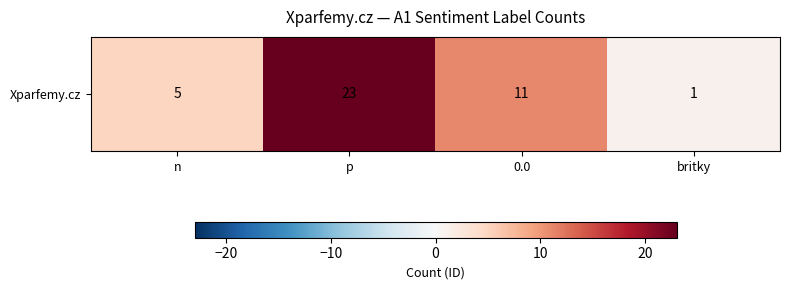

Rank the categories by value from highest to lowest.

p, 0.0, n, britky